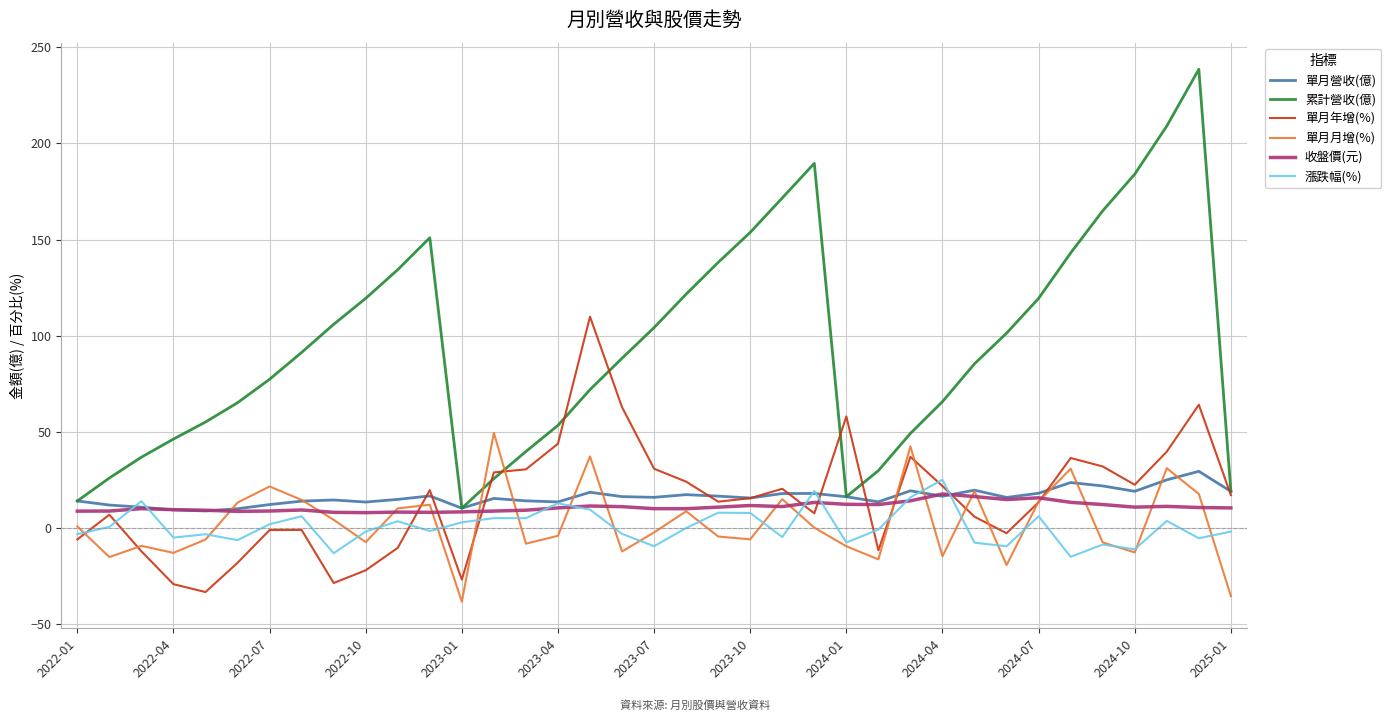

At how many categories does at least one series exceed 45?

30